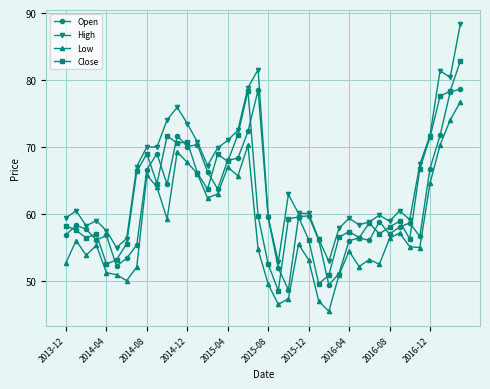

True or false: High has more than 1 points higher than both neighbors.

True